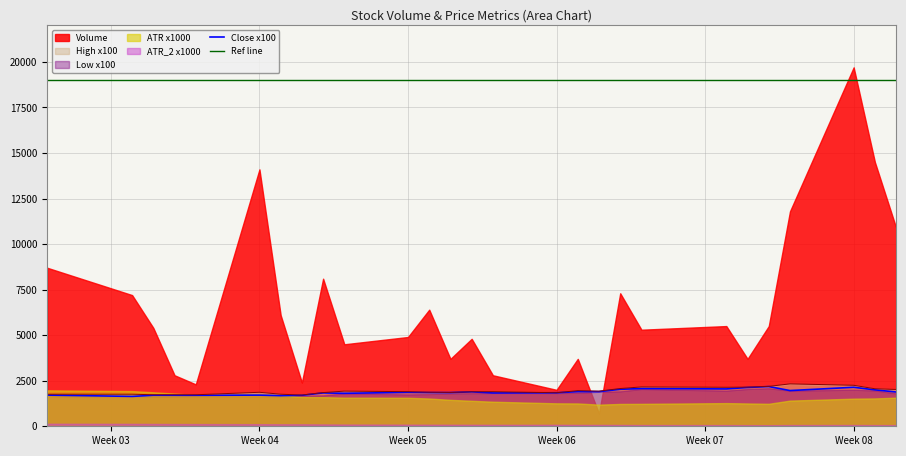

What is the minimum value for Close x100?

1640.0